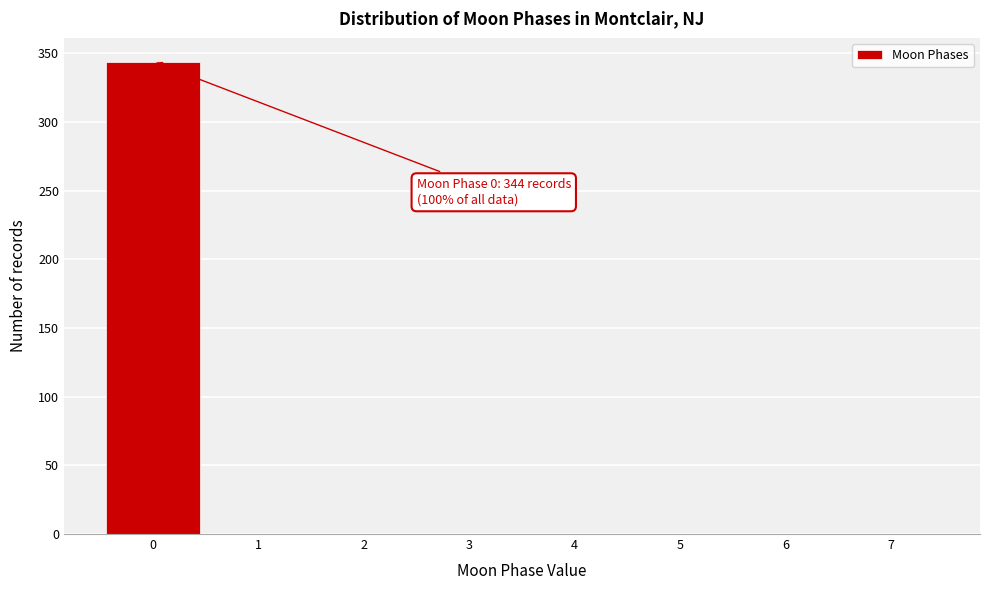

Which range on the x-axis has the tallest bar?

-0.5 to 0.5